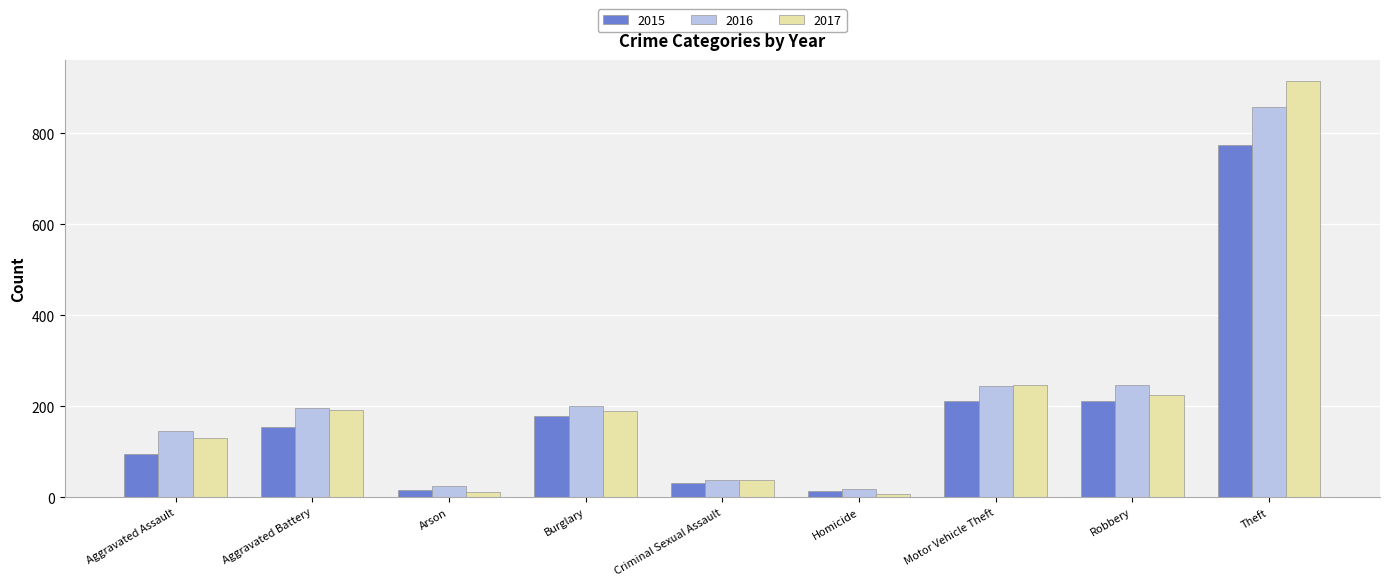

The 2017 series shows 12 at Arson. True or false?

True